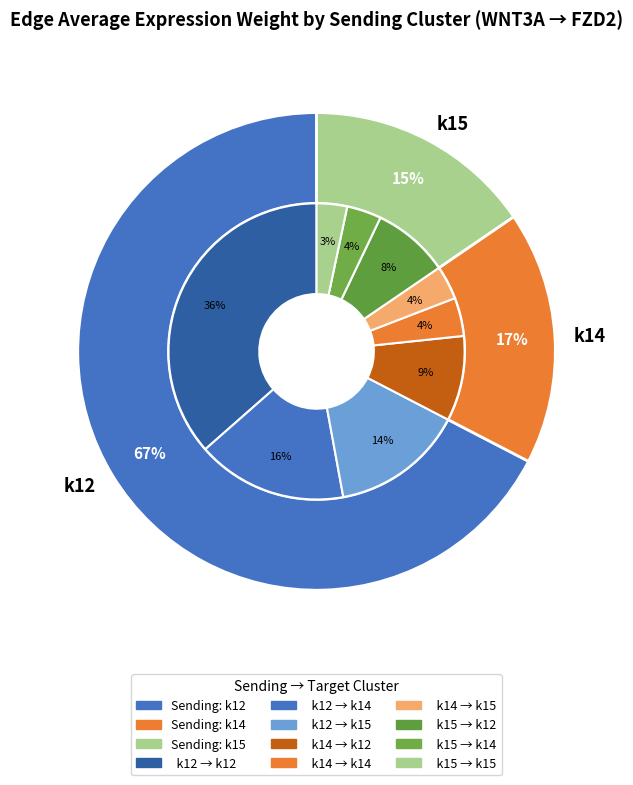

True or false: k12 accounts for 44% of the total.

False